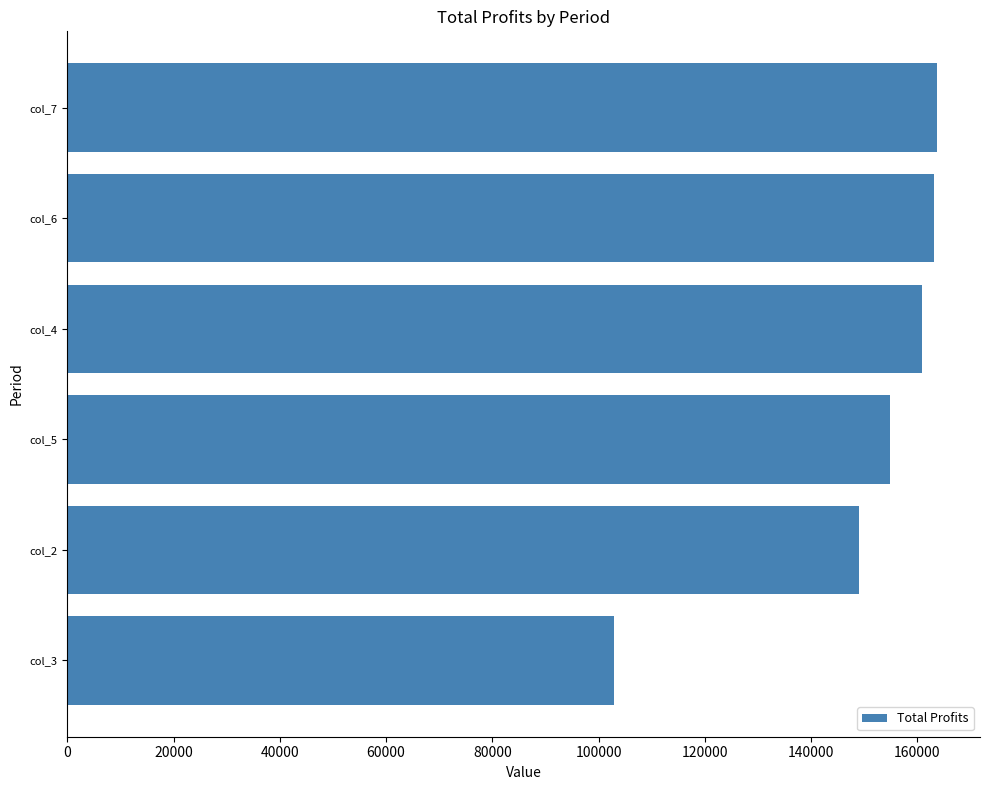

What is the greatest value displayed?

163637.6